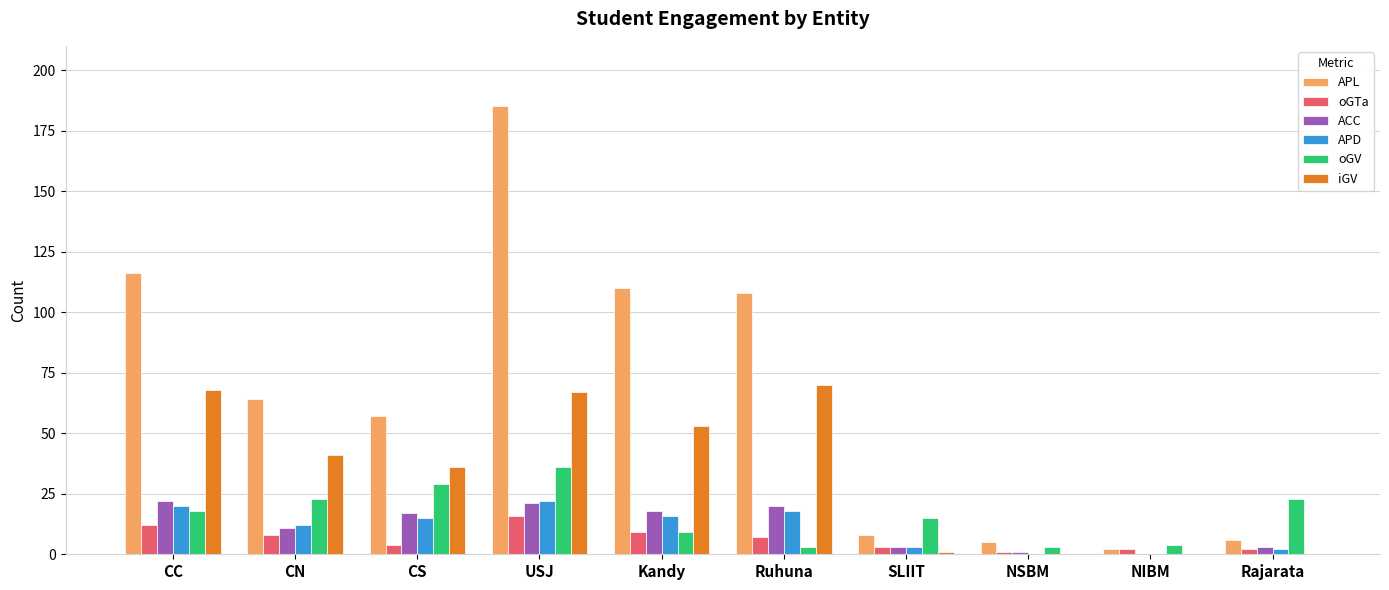

At which category is the sum across all series the highest?

USJ